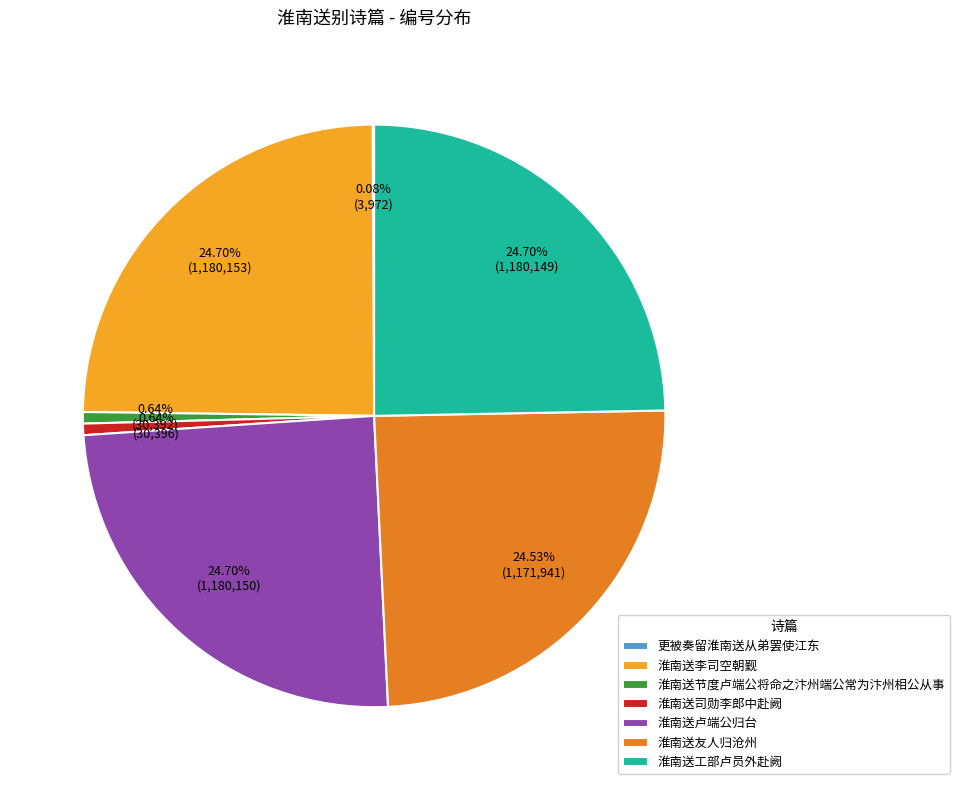

What is the total percentage of 淮南送李司空朝觐 and 淮南送司勋李郎中赴阙?

25.3%